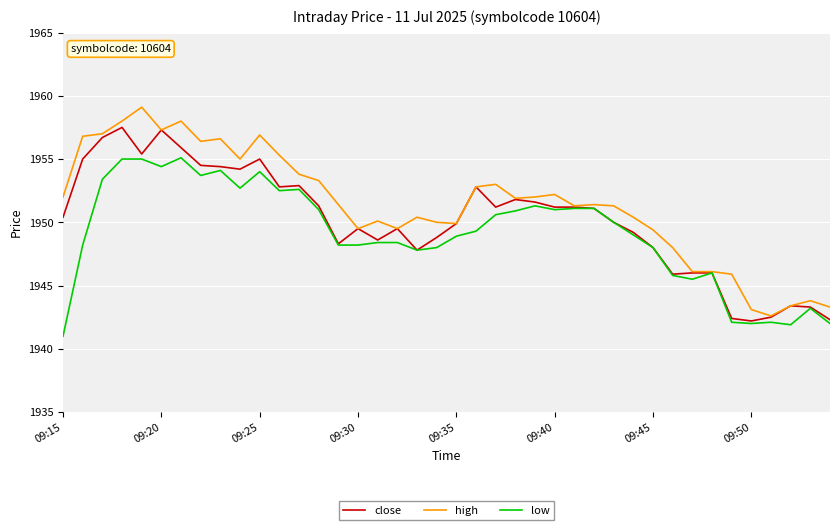

Which series has the widest spread of values?

high